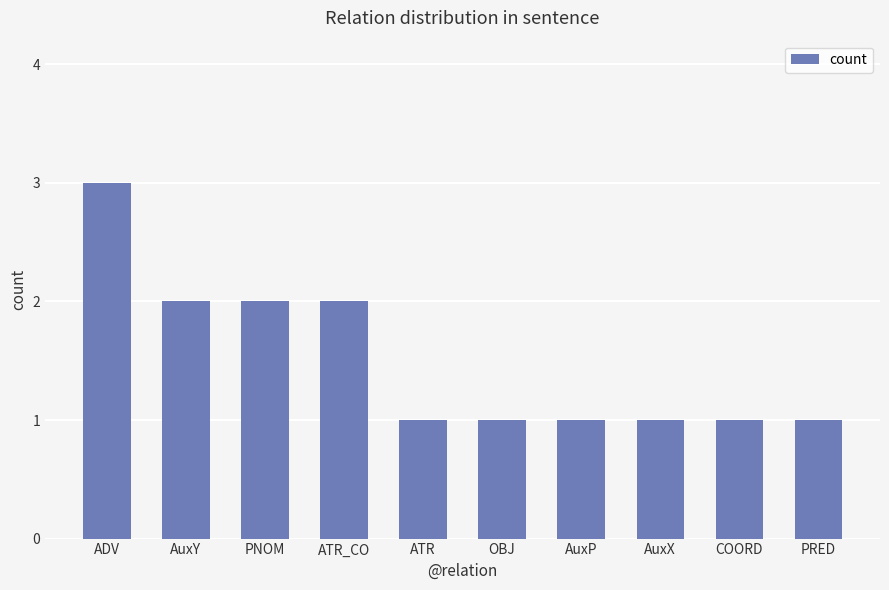

Reading left to right, list all the values displayed in this chart.

3	2	2	2	1	1	1	1	1	1